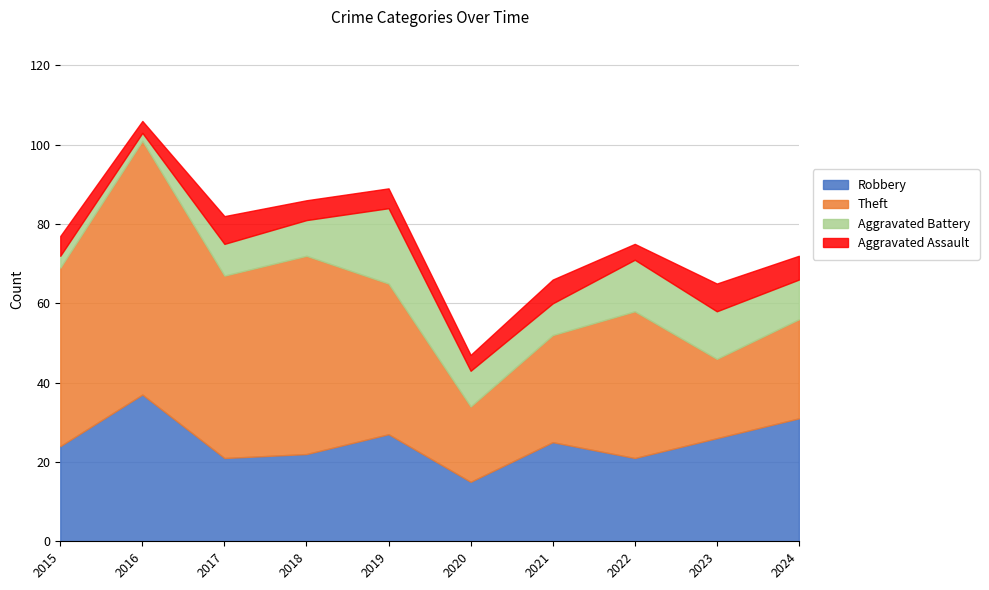

Which series ends up on top after the final intersection of Robbery and Theft?

Robbery